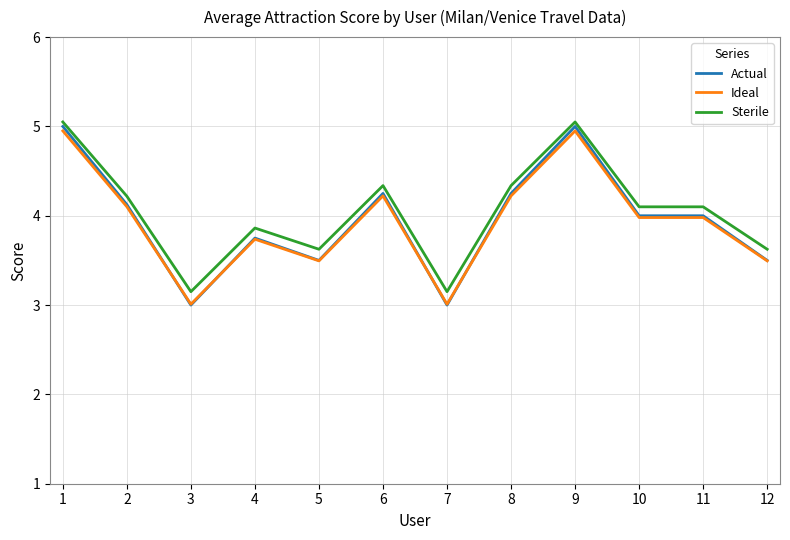

Is it true that Sterile equals 4.2 at 2?

True